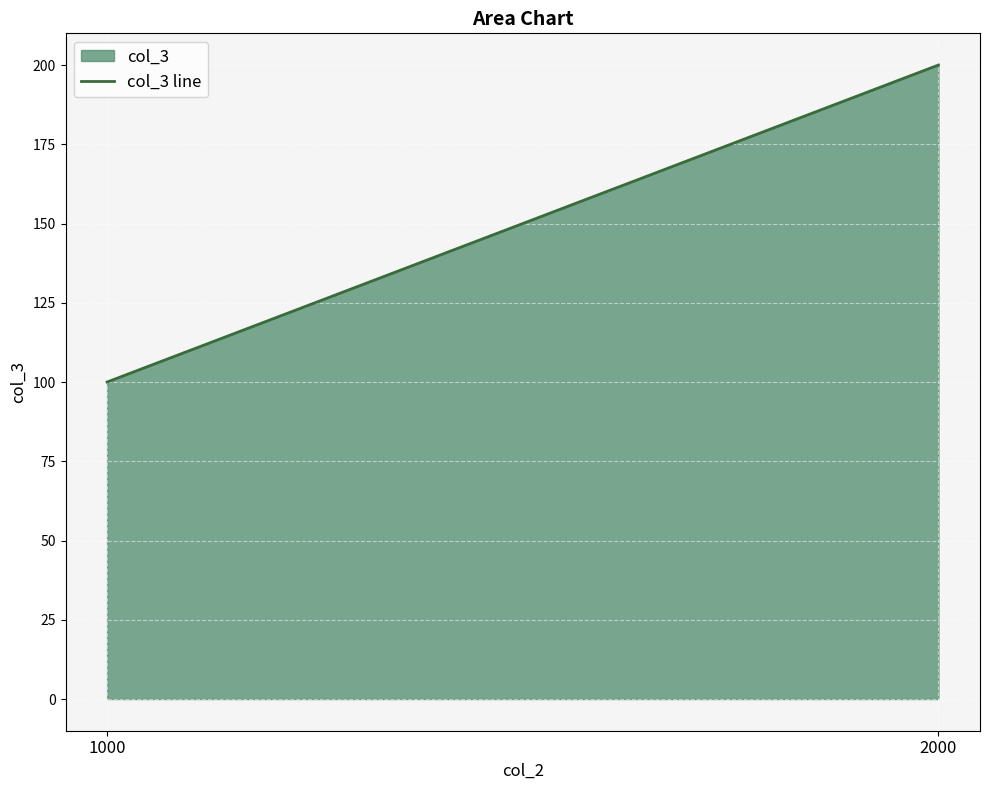

What is the difference between the maximum and minimum values?

100